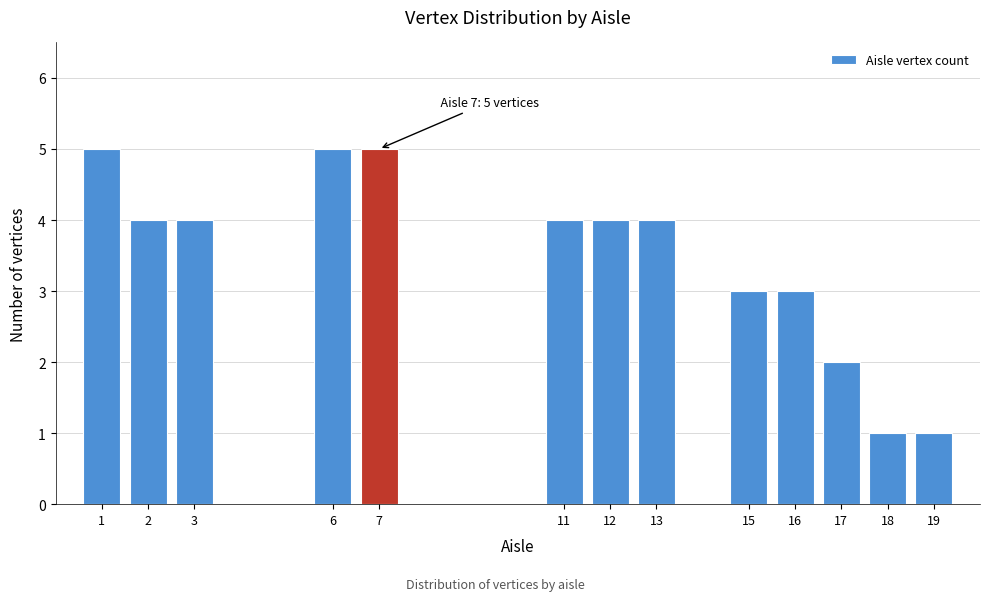

Reading left to right, list all the values displayed in this chart.

1=5	2=4	3=4	6=5	7=5	11=4	12=4	13=4	15=3	16=3	17=2	18=1	19=1